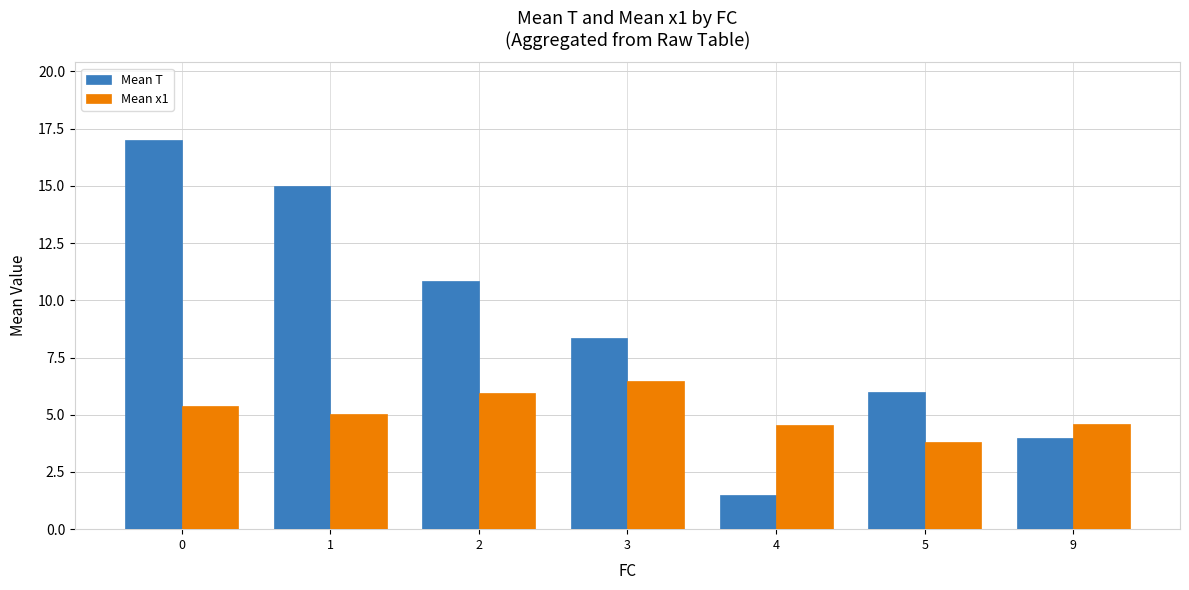

Rank the series at 2 from lowest to highest value.

Mean x1, Mean T